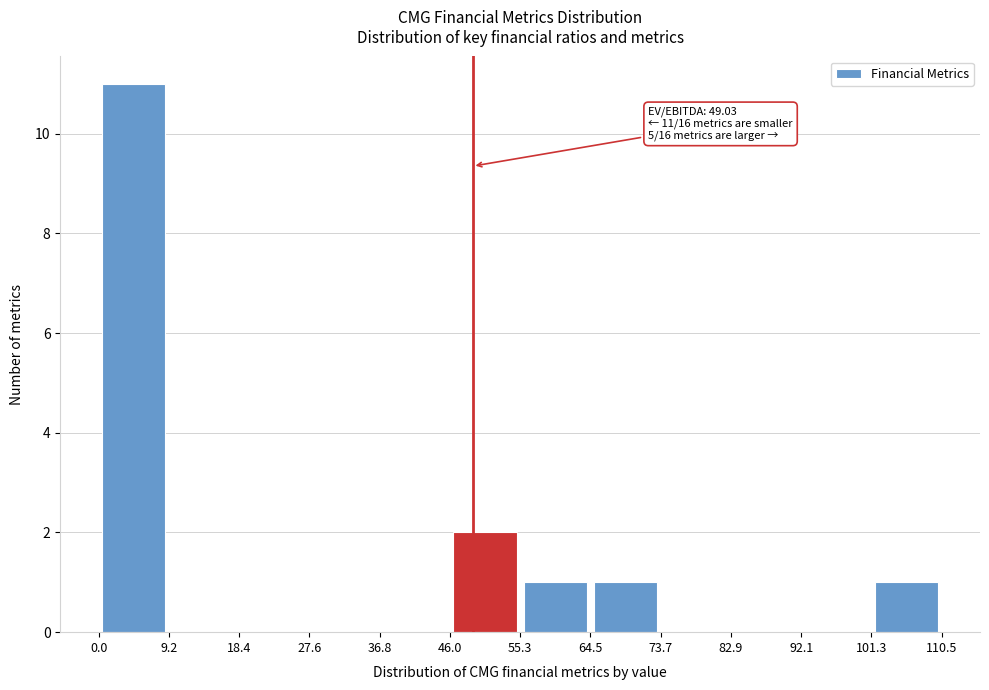

Which range on the x-axis has the tallest bar?

0.0 to 9.2